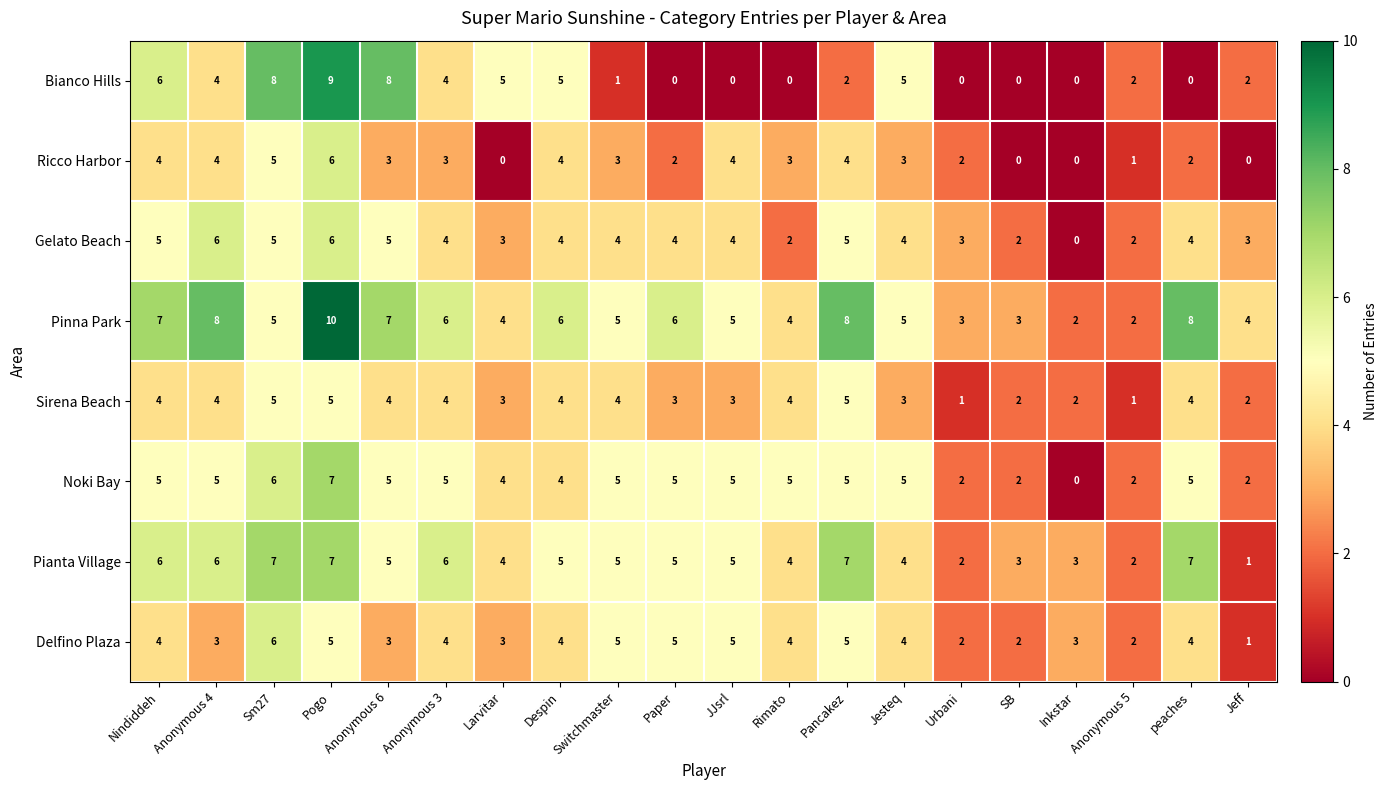

Count the number of categories in the chart.

20